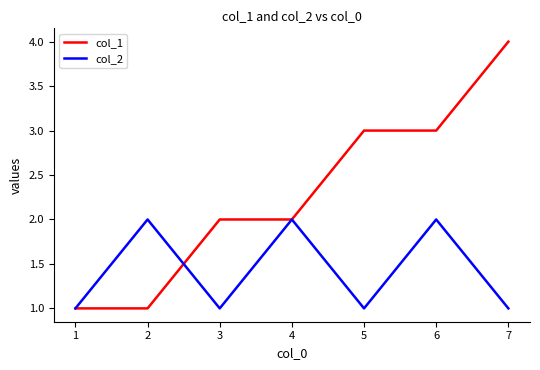

After their last crossing, which series has the higher values: col_1 or col_2?

col_1